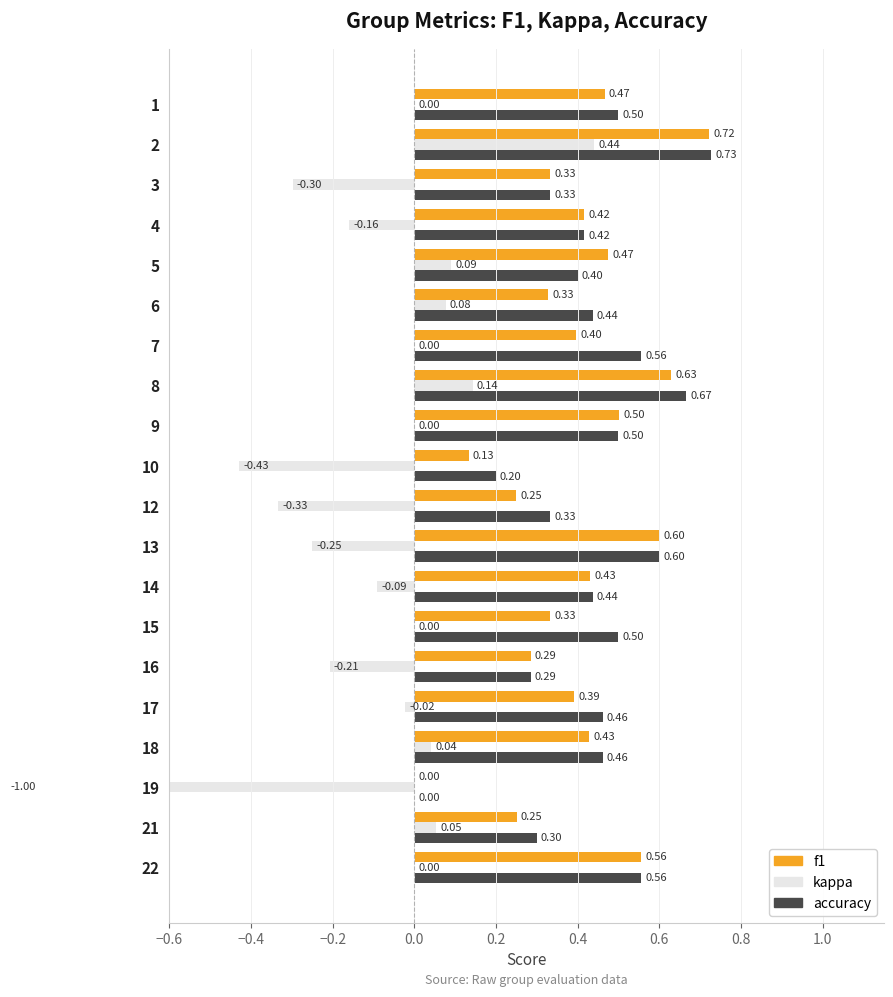

What is the total value across all series at 6?

0.8